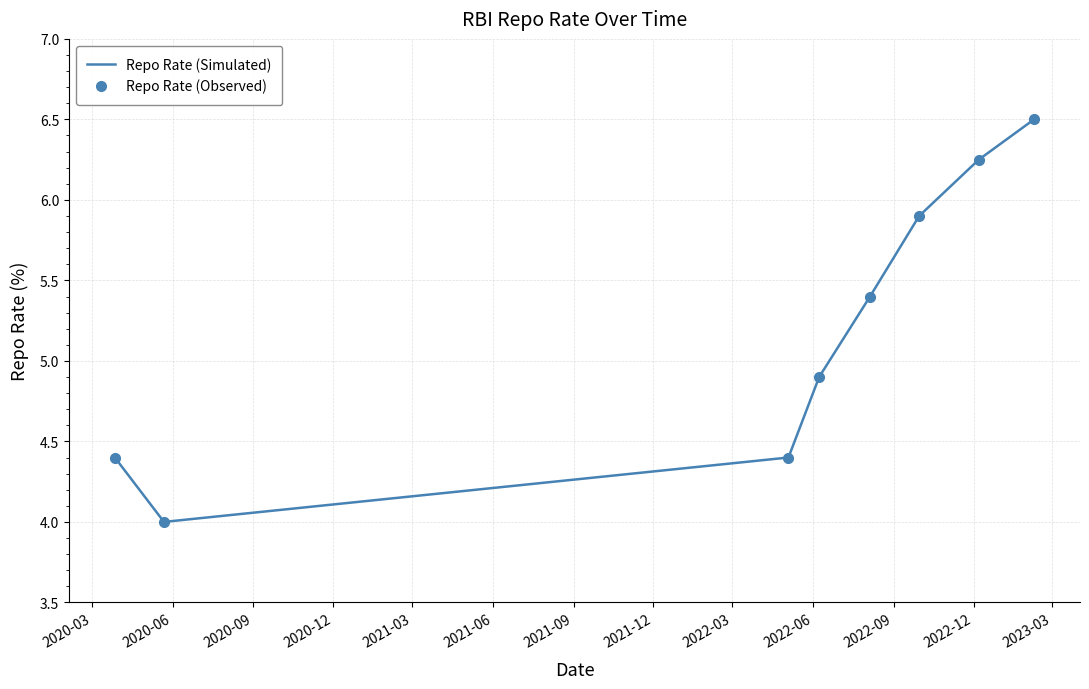

Where is the first local minimum for Repo Rate (Observed)?

2020-06